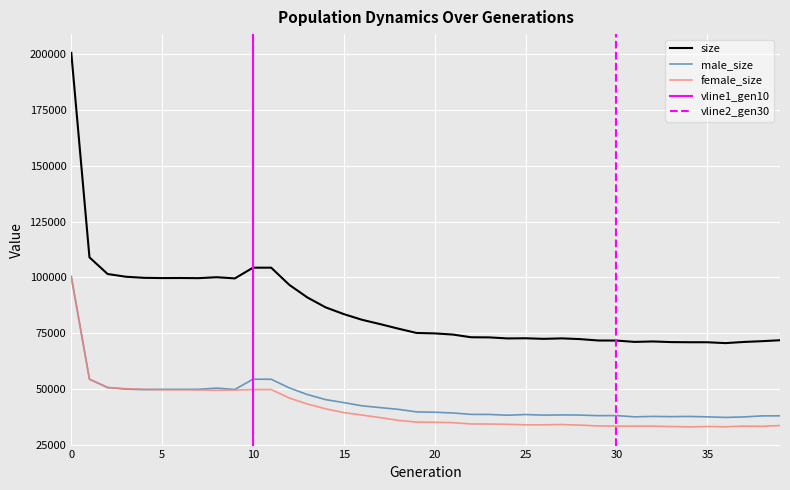

How many data points does each series have?

40